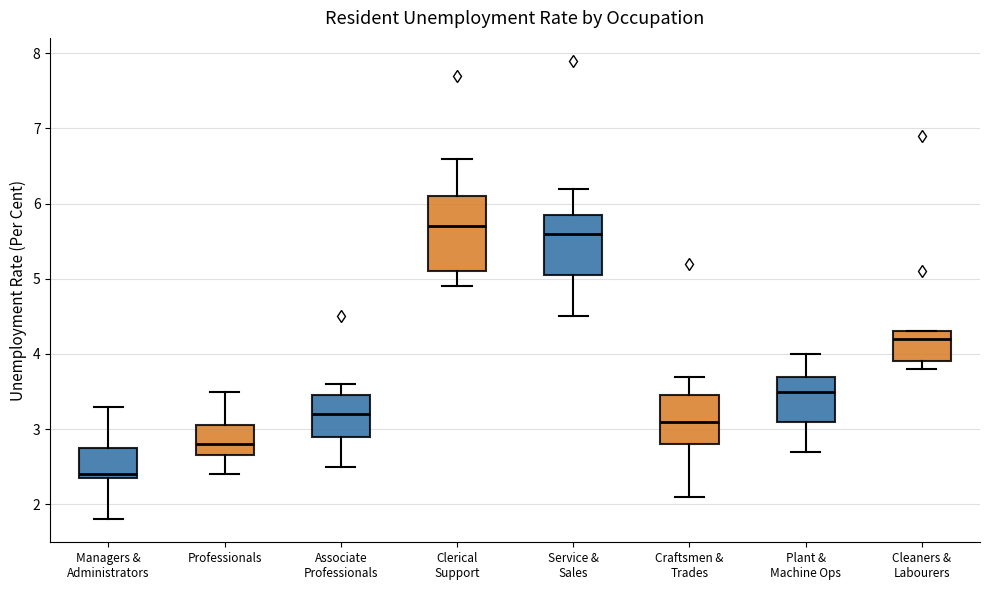

Which box's median line is the highest?

Clerical Support